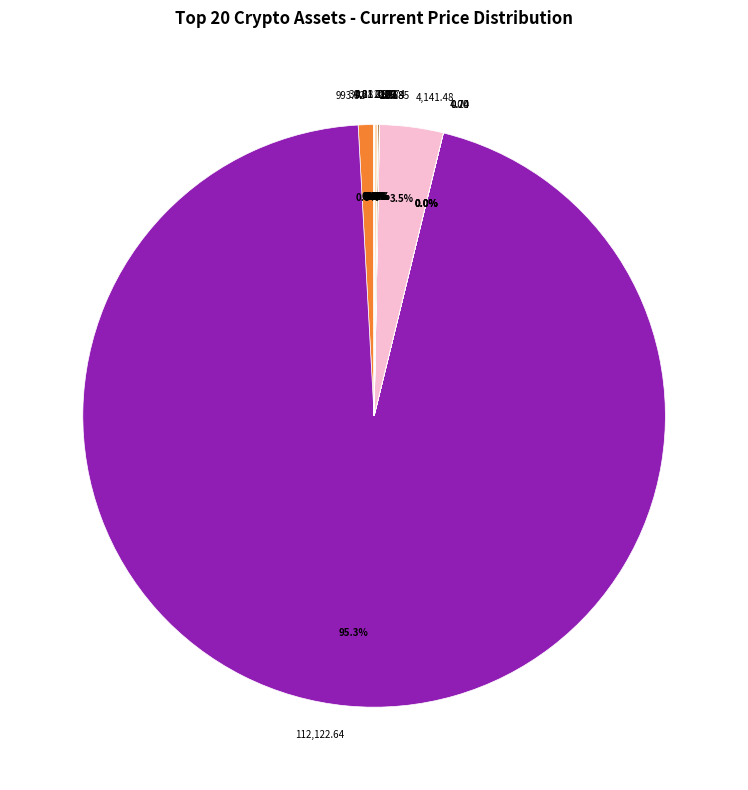

Is there a majority slice in this chart?

Yes